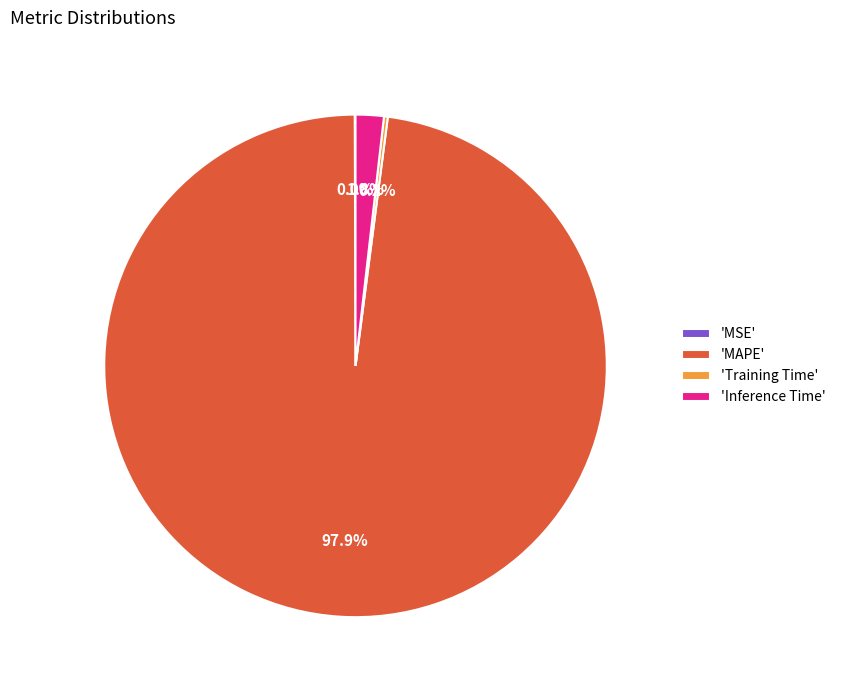

Which slice is the largest?

'MAPE'